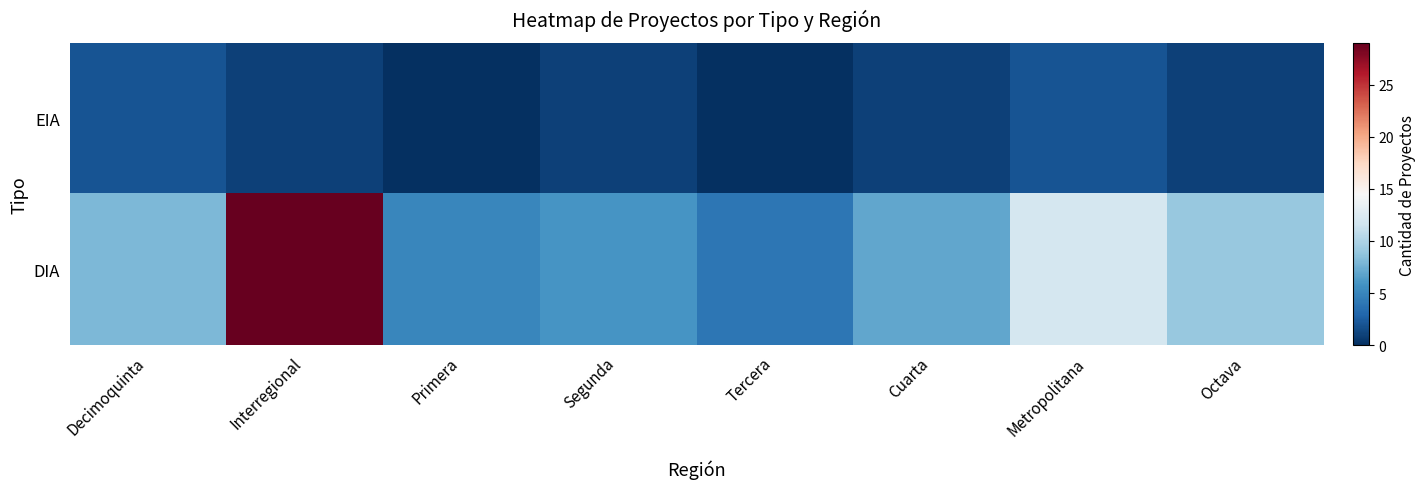

Reading left to right, extract all data points from this chart.

EIA: Decimoquinta=2	Interregional=1	Primera=0	Segunda=1	Tercera=0	Cuarta=1	Metropolitana=2	Octava=1
DIA: Decimoquinta=8	Interregional=29	Primera=5	Segunda=6	Tercera=4	Cuarta=7	Metropolitana=12	Octava=9